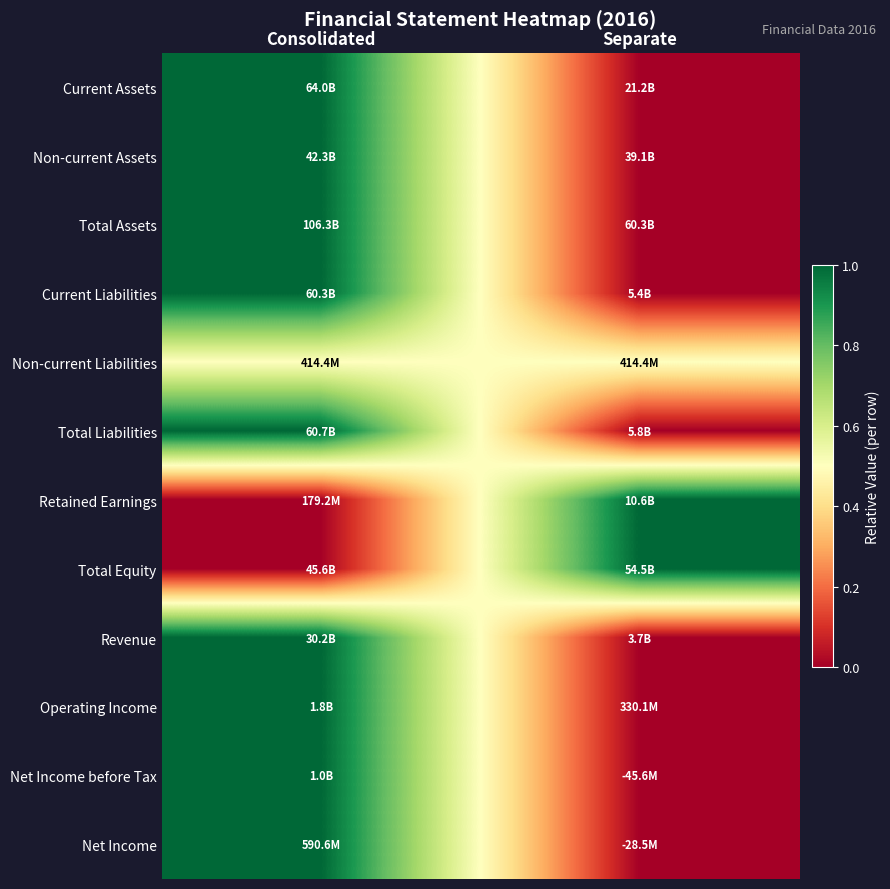

What is the greatest value displayed?

1.0